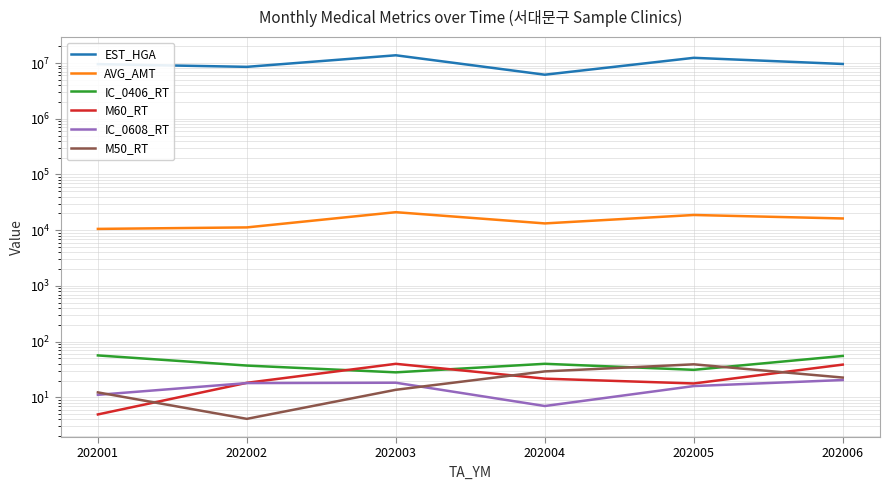

What is the sum of the M60_RT values at 202003 and 202005?

57.6